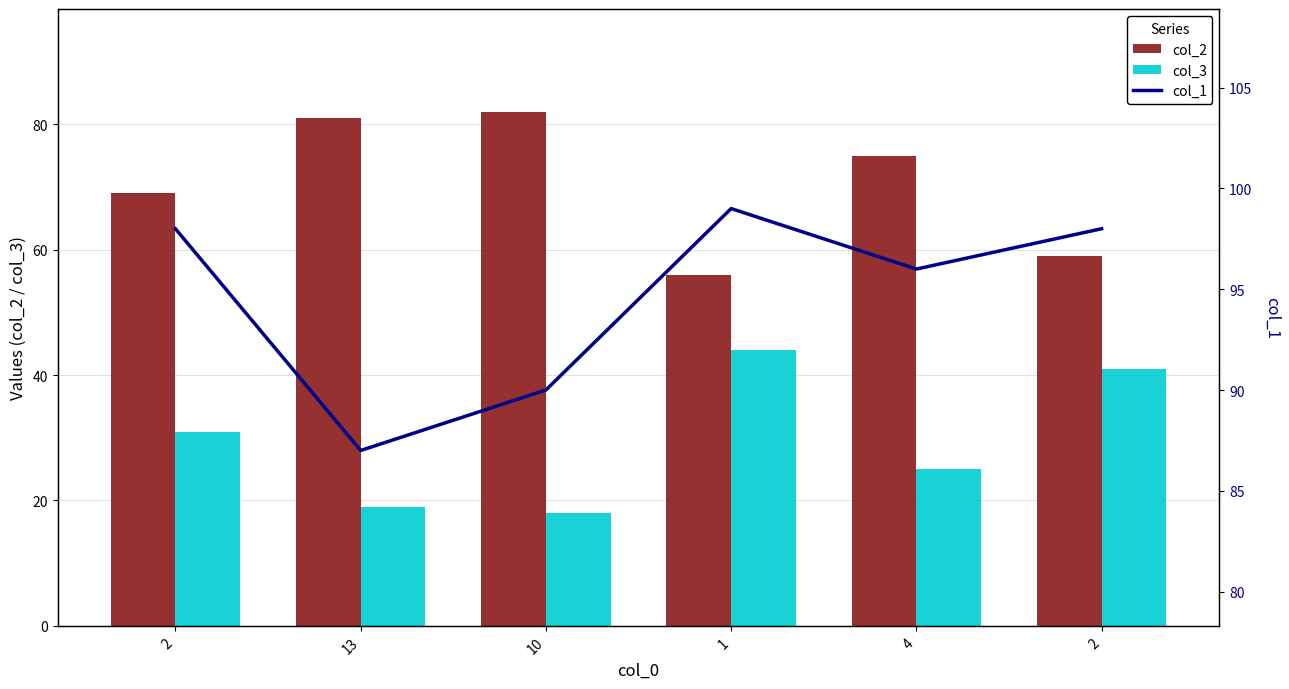

What is the greatest value displayed?

99